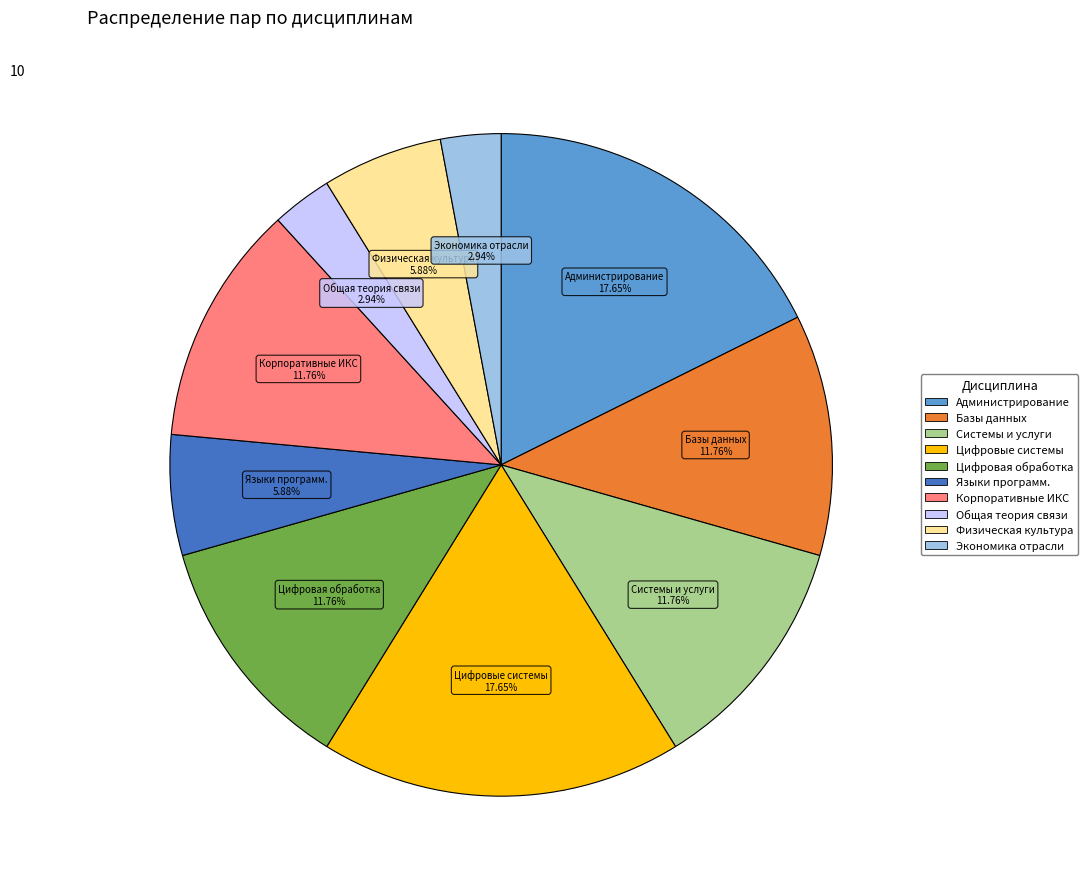

To the nearest percent, what is the average slice percentage?

10%